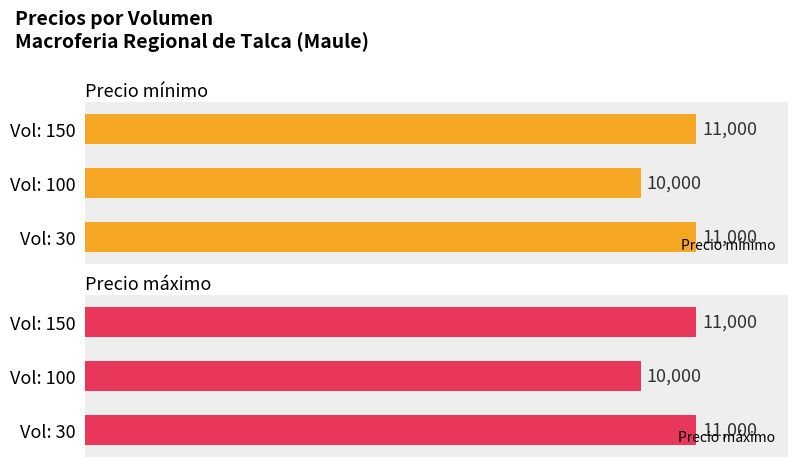

Does the chart contain stacked bars?

No